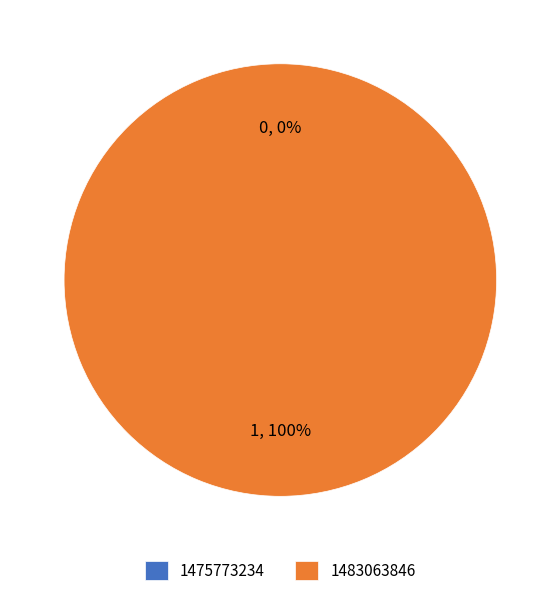

Which slice represents more than half of the pie?

1483063846